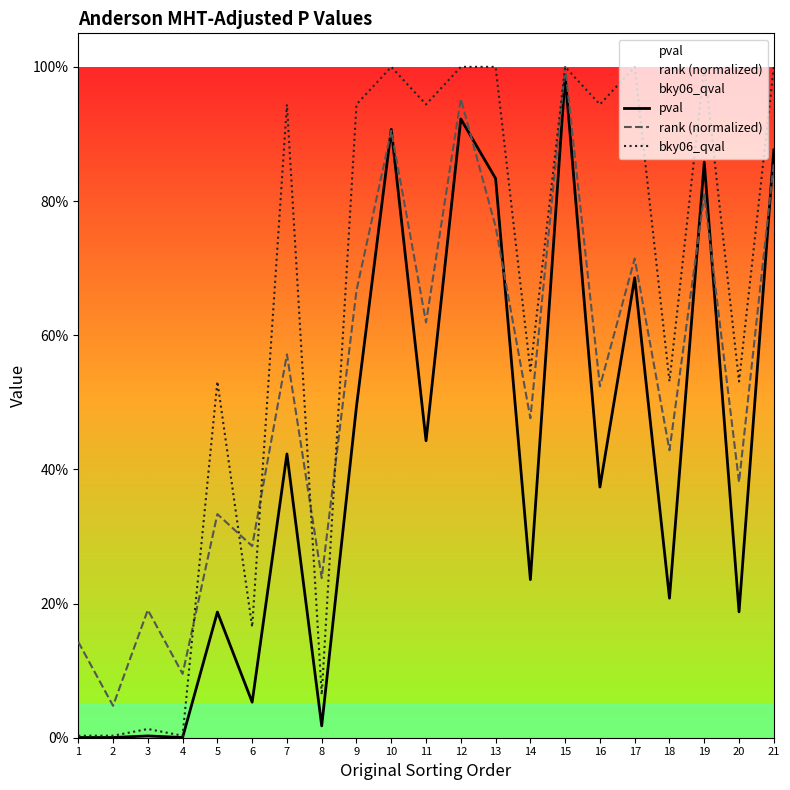

At which label is pval closest to 0?

1